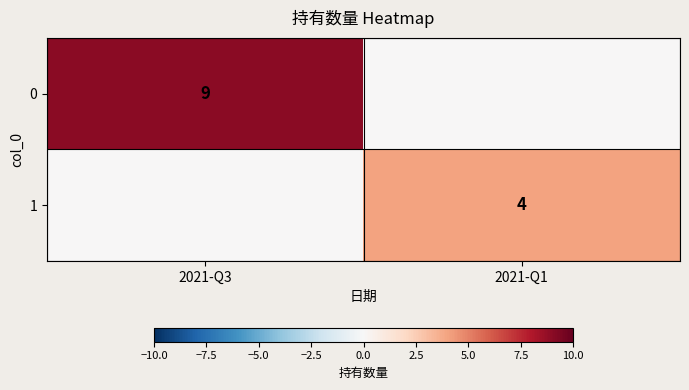

True or false: 0 has a value of 9 at 2021-Q3.

True